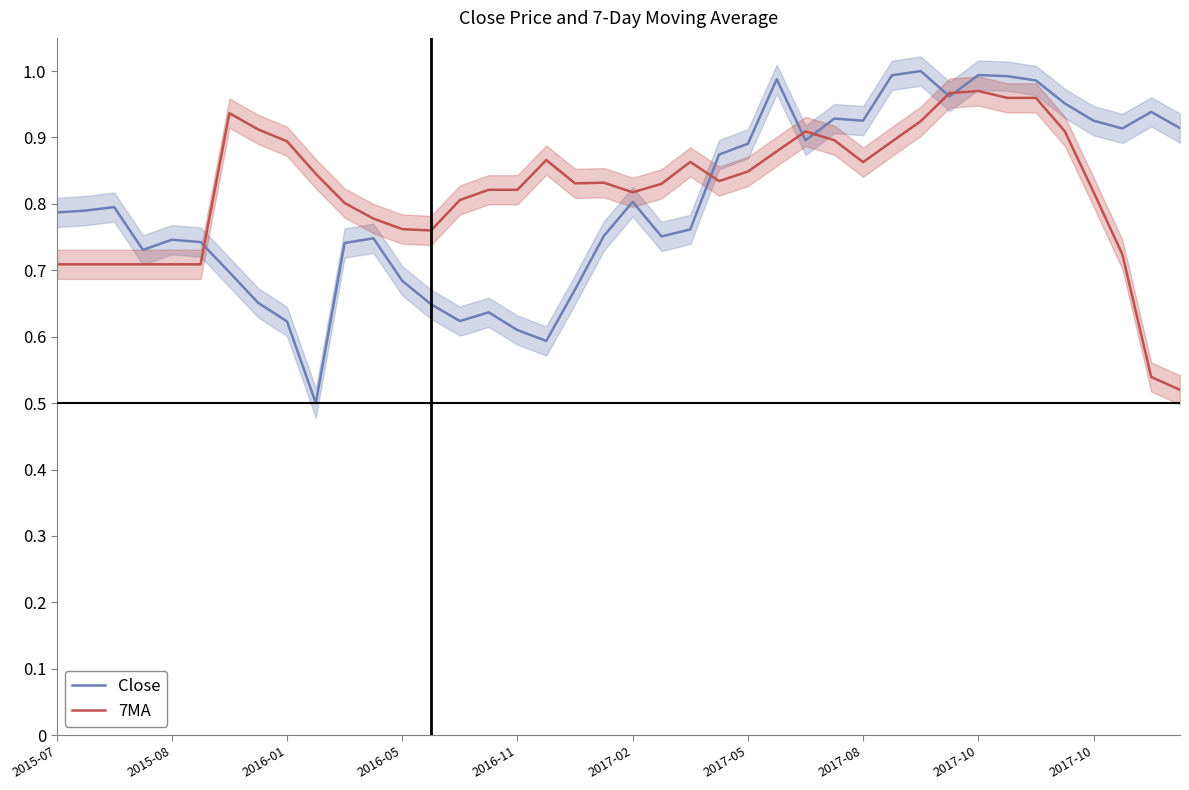

Rank the series by their maximum value, from highest to lowest.

Close, 7MA